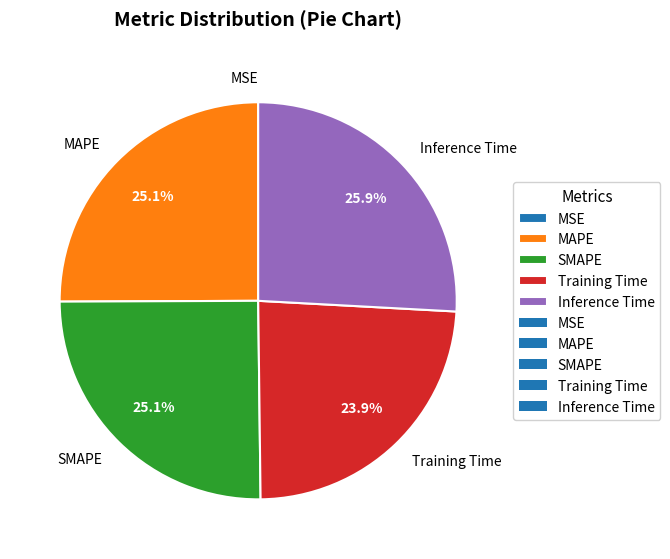

What percentage is the Training Time slice, to the nearest percent?

24%